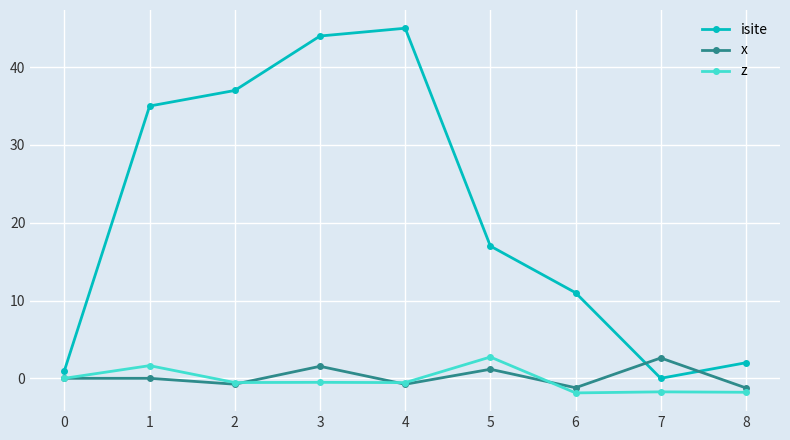

Is this an area chart (filled region under the line)?

No